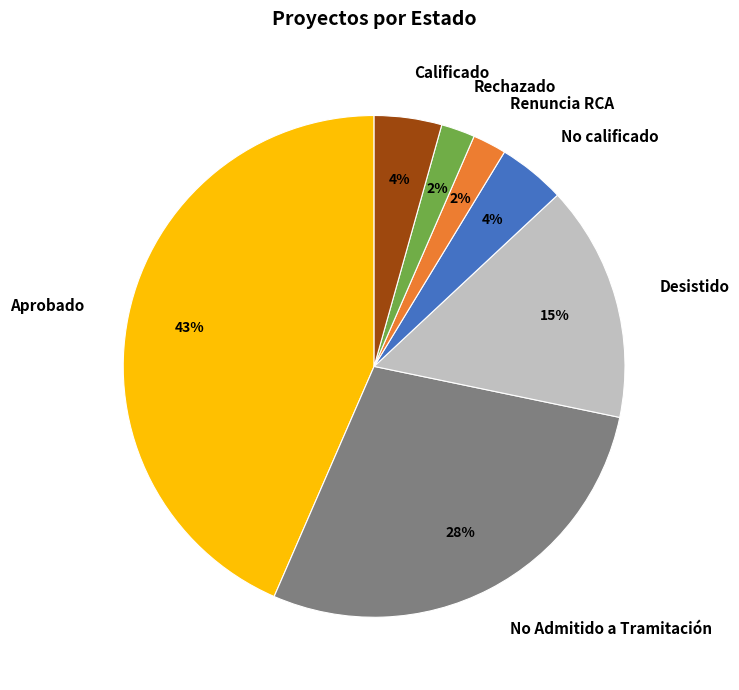

Does Rechazado account for over 50% of the chart?

No